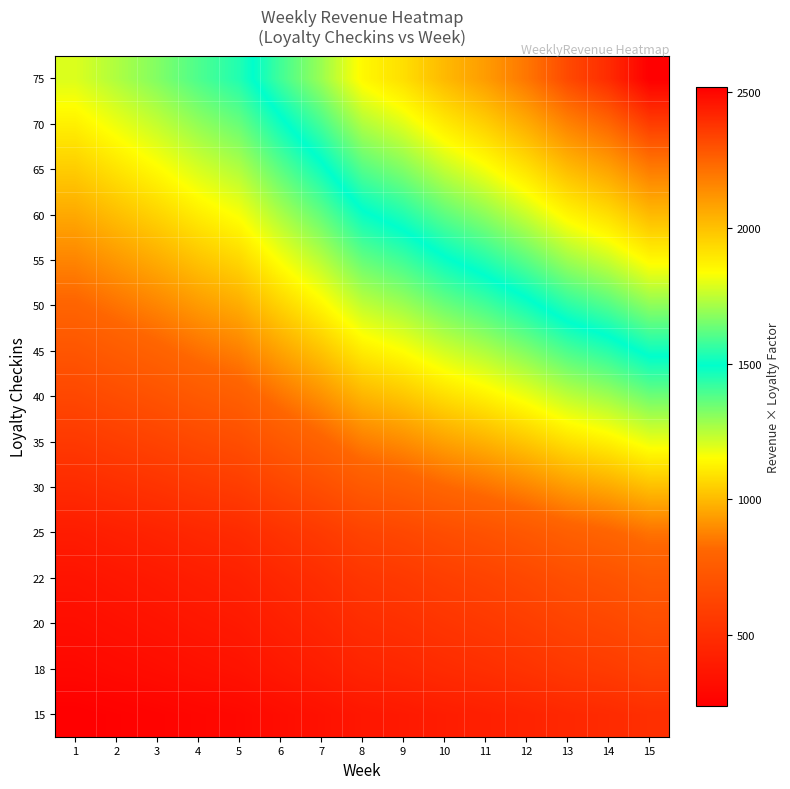

List the series in order of their peak value, highest first.

75, 70, 65, 60, 55, 50, 45, 40, 35, 30, 25, 22, 20, 18, 15